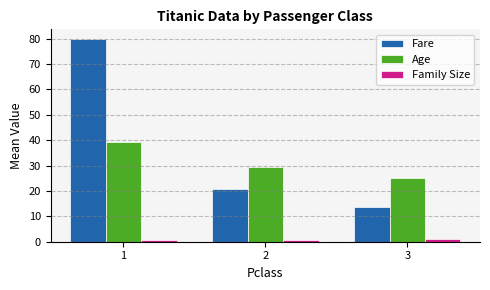

Is it true that Fare equals 20.7 at 2?

True